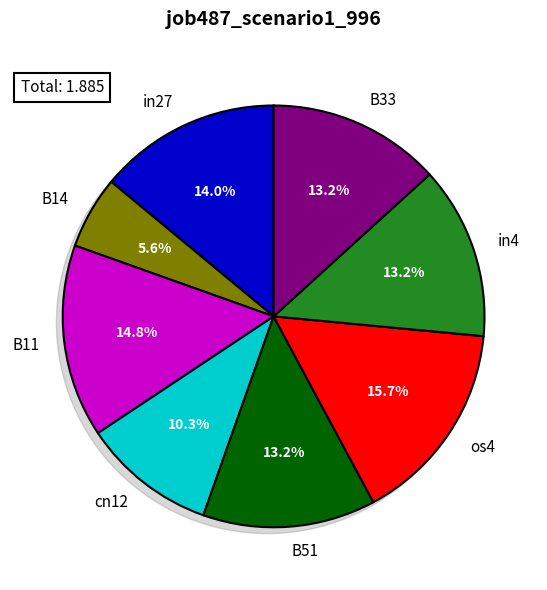

Rank the categories by value from highest to lowest.

os4, B11, in27, B51, in4, B33, cn12, B14